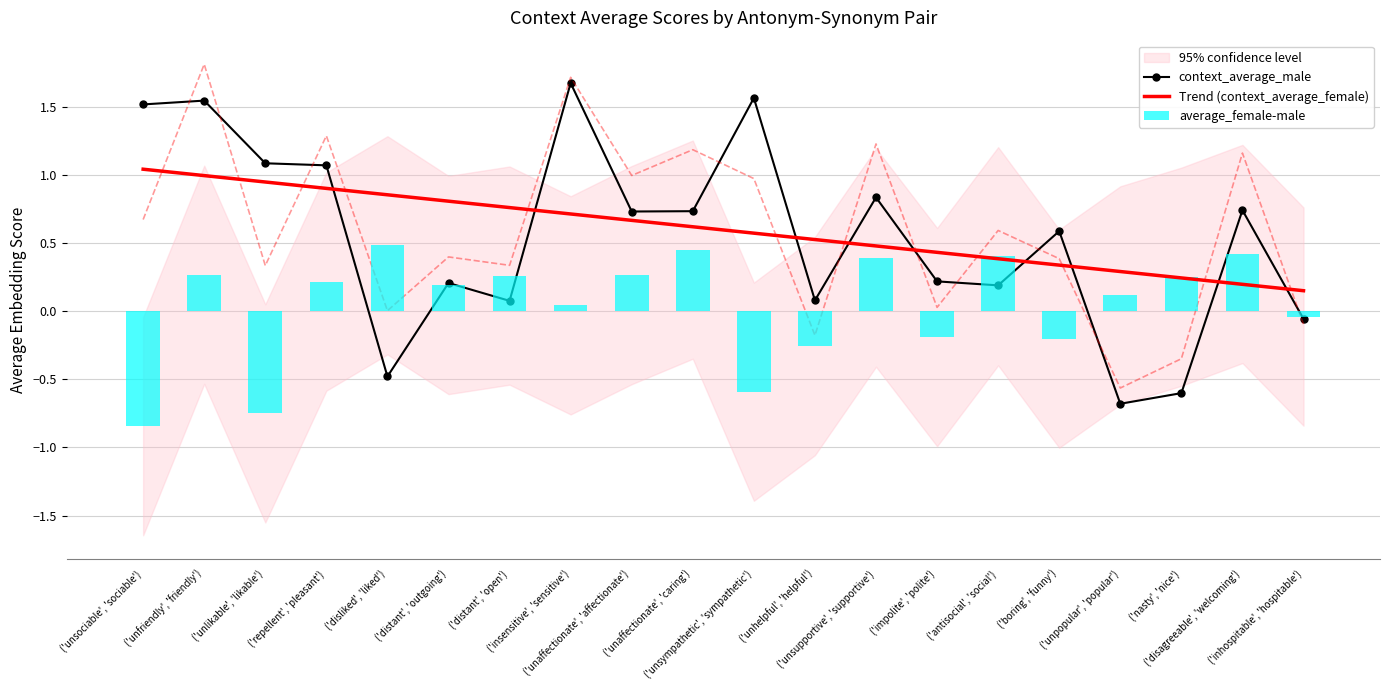

At how many categories does at least one series exceed 0?

20